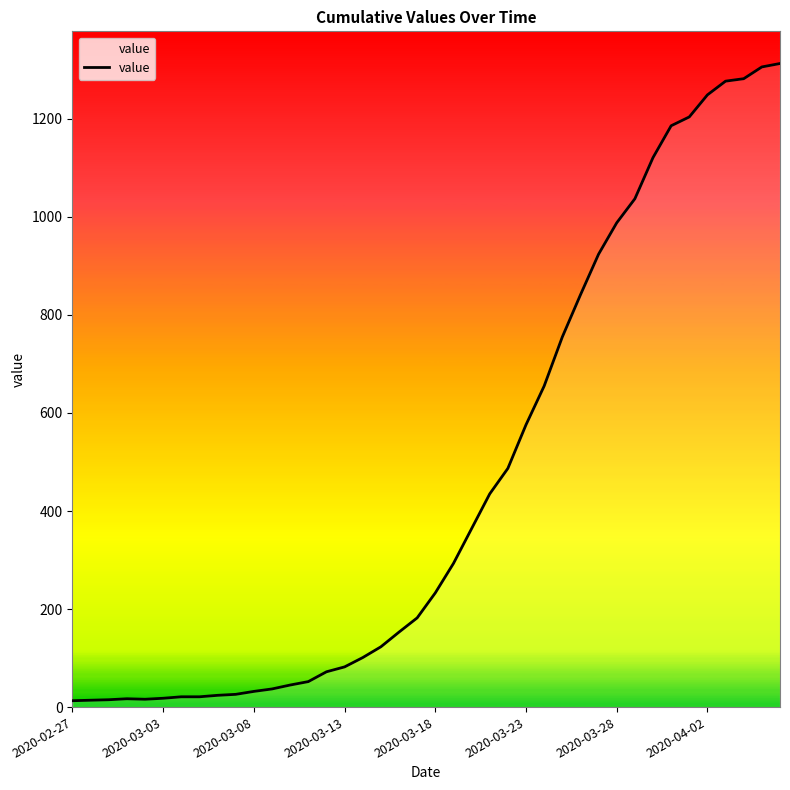

What is the maximum value shown in the chart?

1313